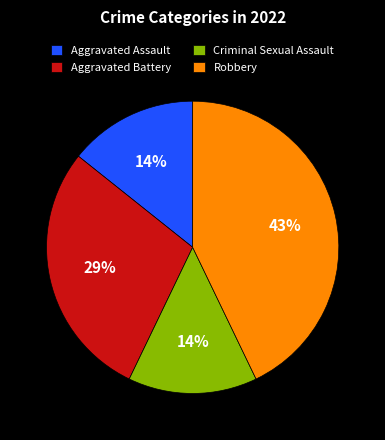

Which slice is the largest?

Robbery